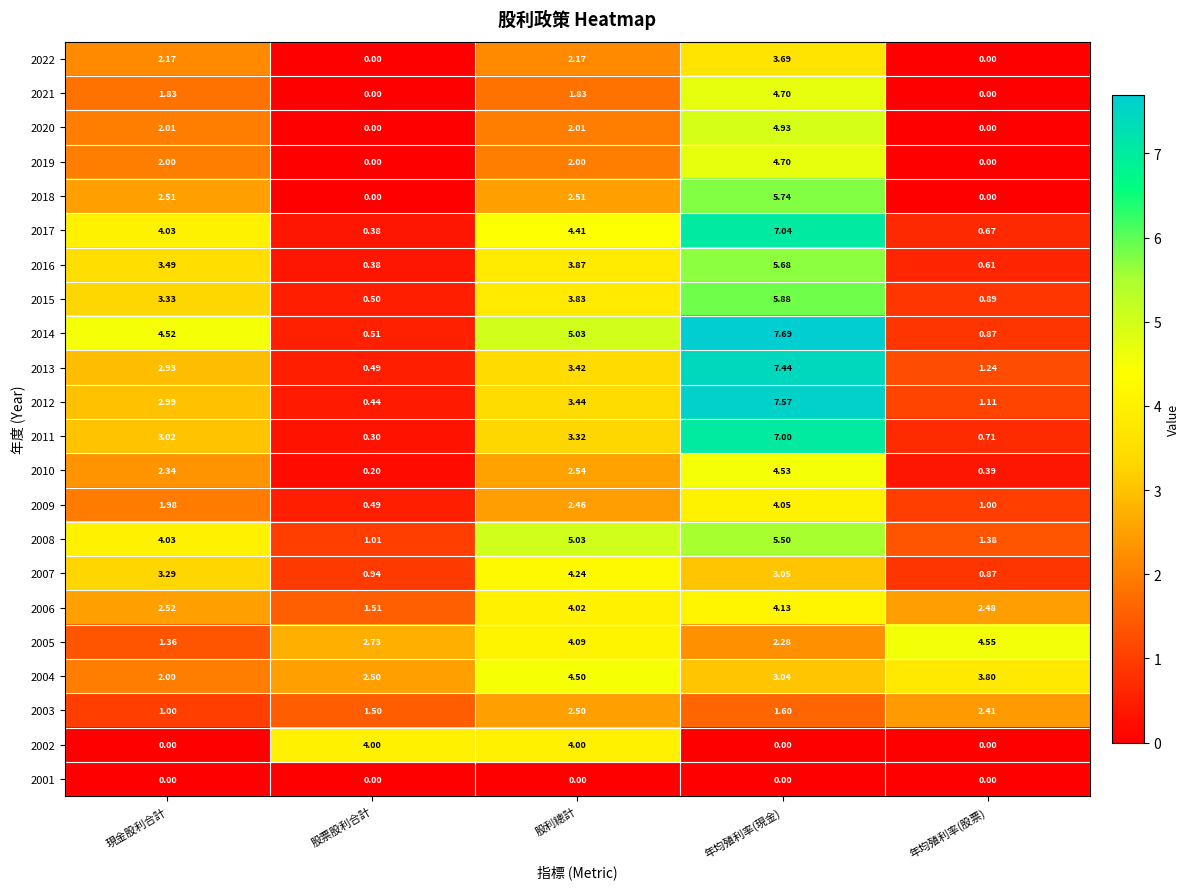

Where does the 2009 series first go above 1?

現金股利合計